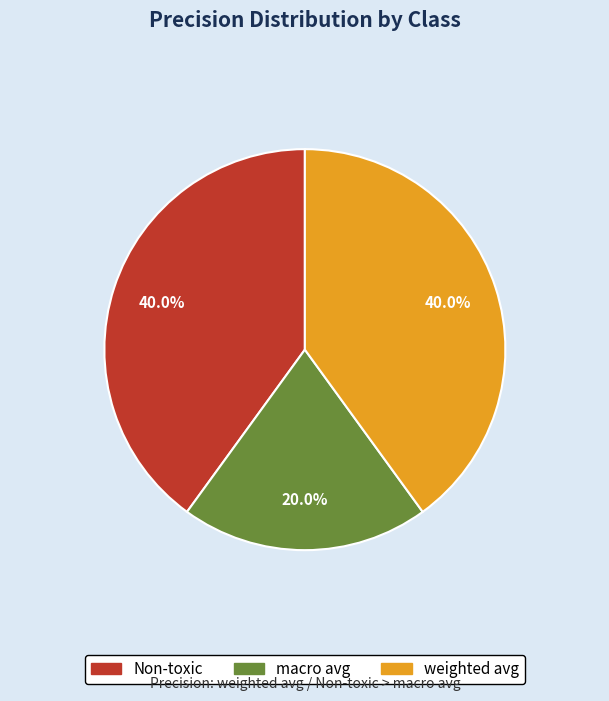

Between macro avg and Non-toxic, which is larger?

Non-toxic